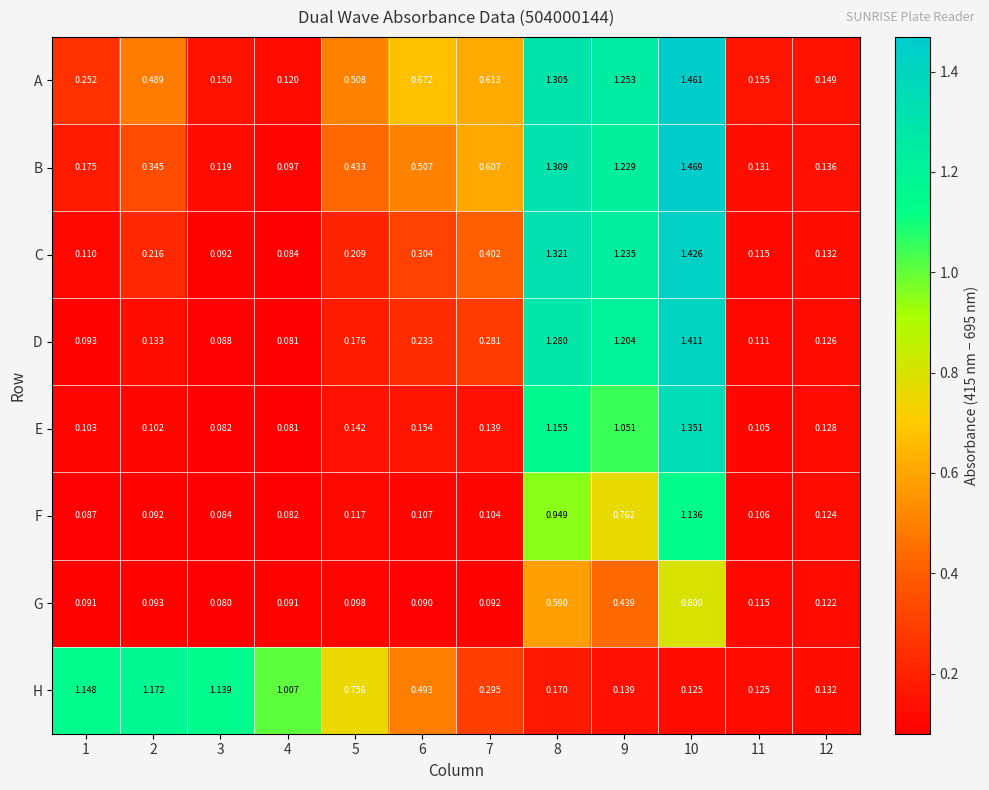

Which series changed the most between 1 and 5?

H